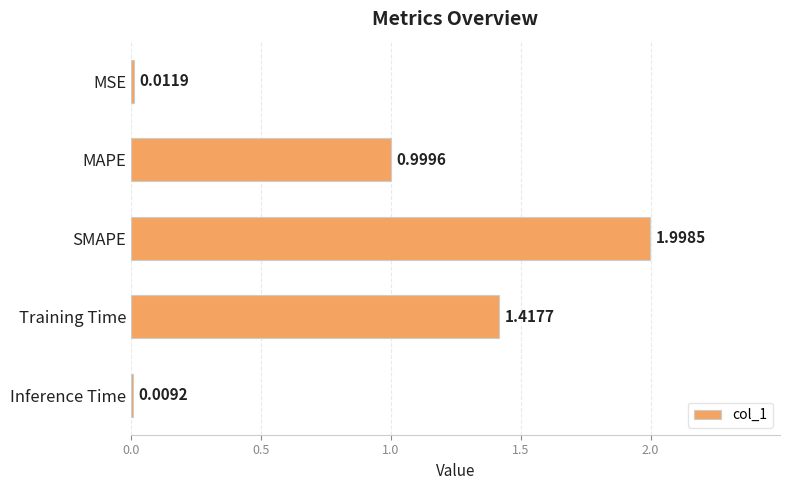

Between Training Time and Inference Time, which is larger?

Training Time